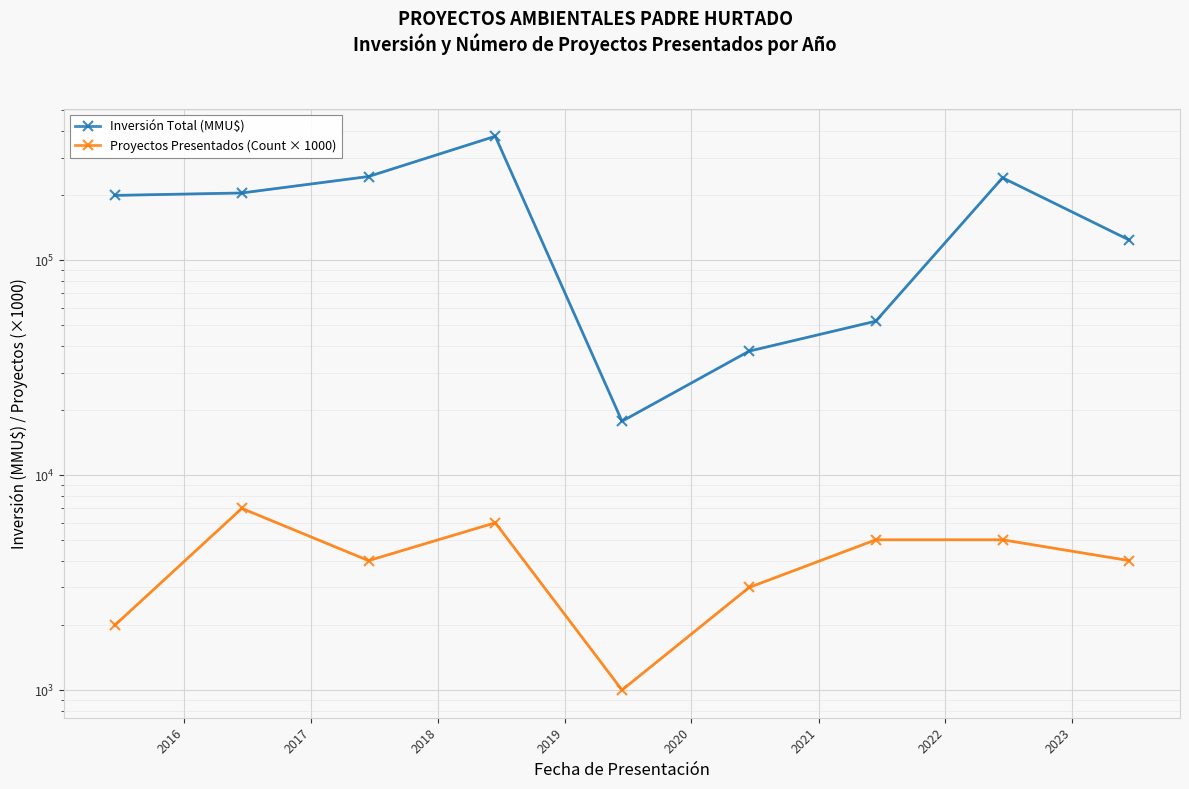

At which label does Proyectos Presentados (Count × 1000) reach its minimum?

2019